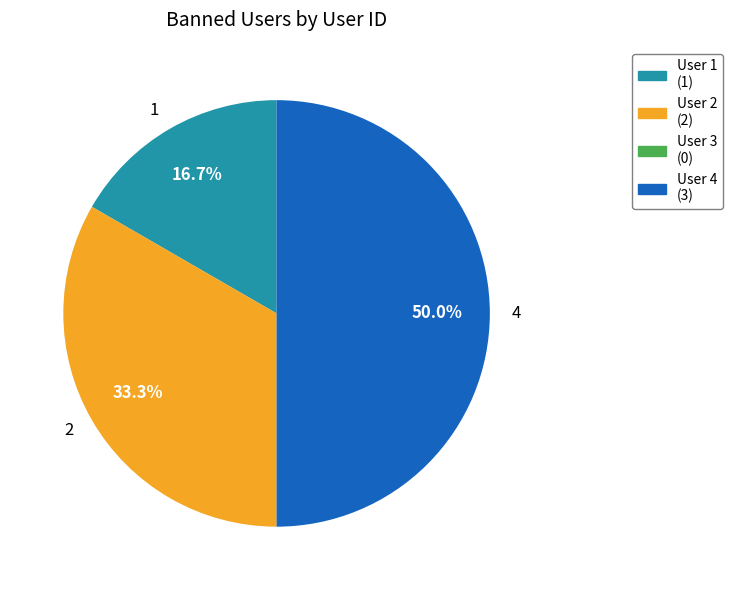

Does 1 represent more than half of the total?

No